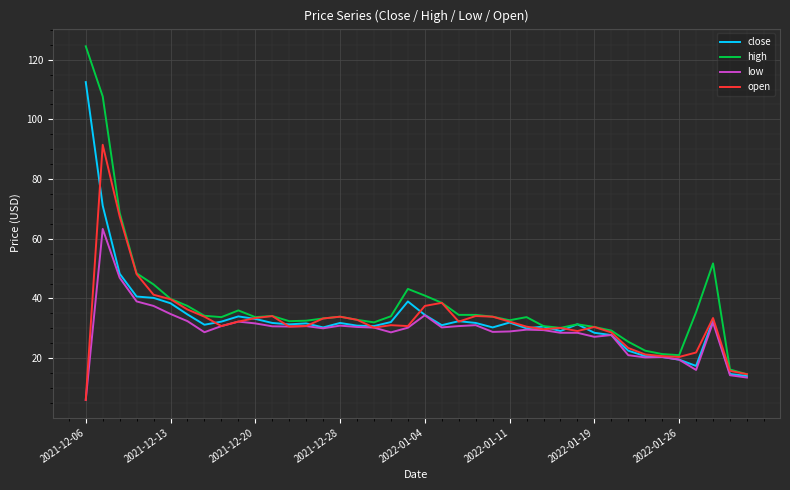

What is the minimum value for high?

14.6